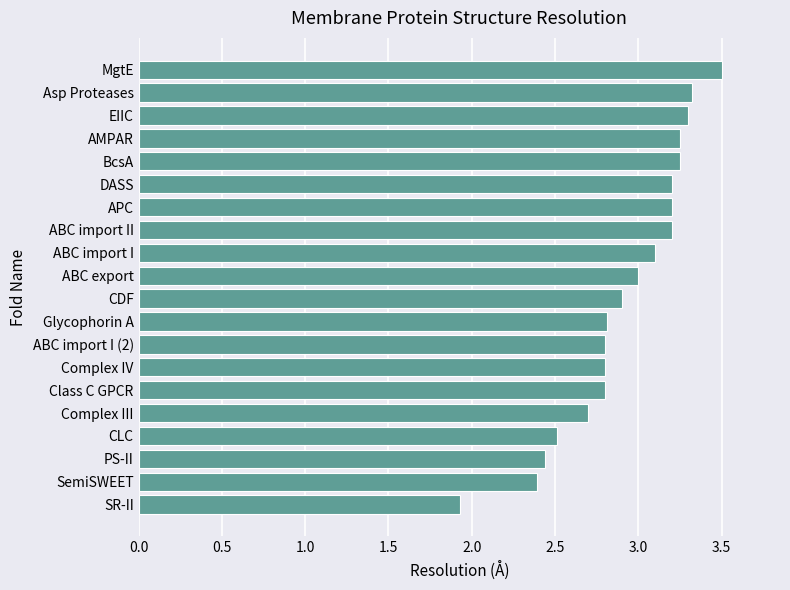

What value does the data have at ABC import I?

3.1